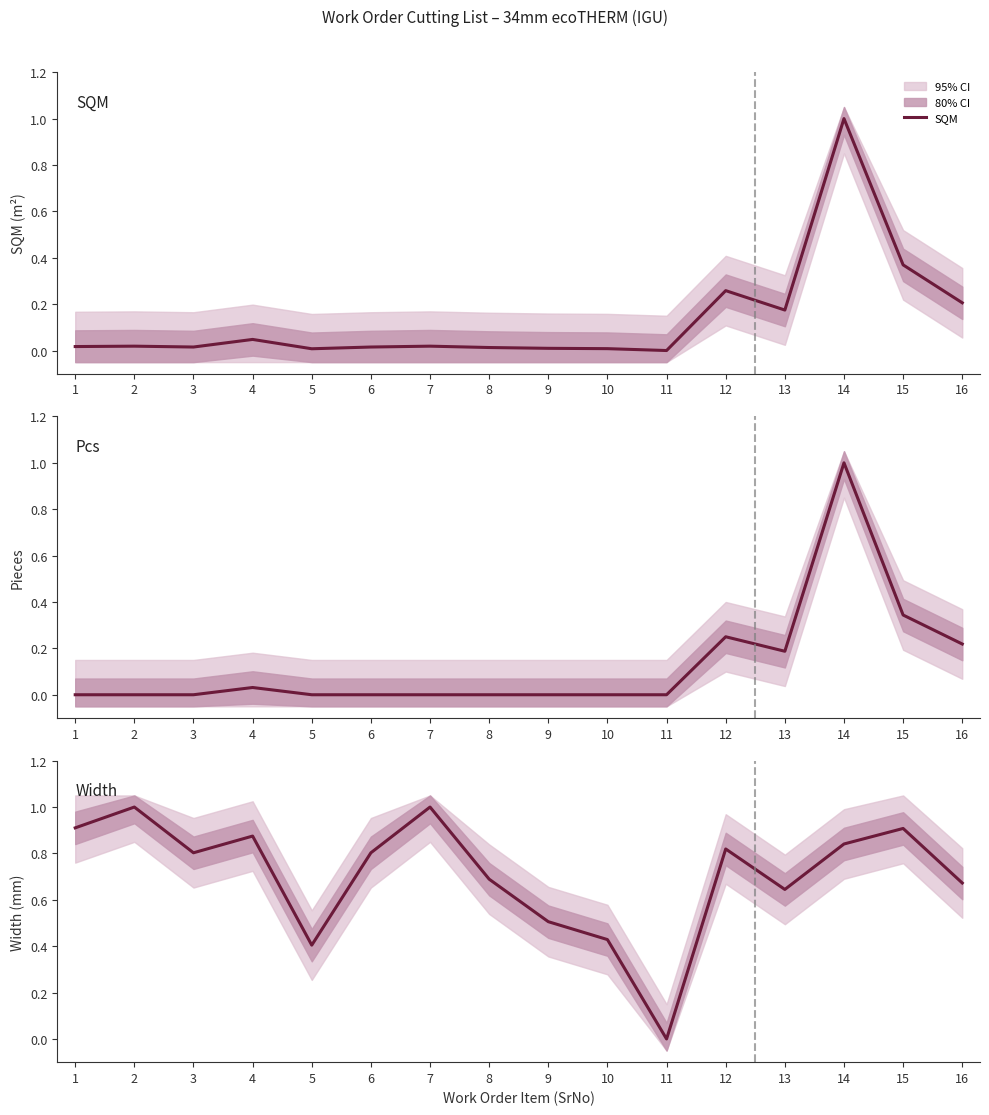

How many positive values does the Pcs series have?

6